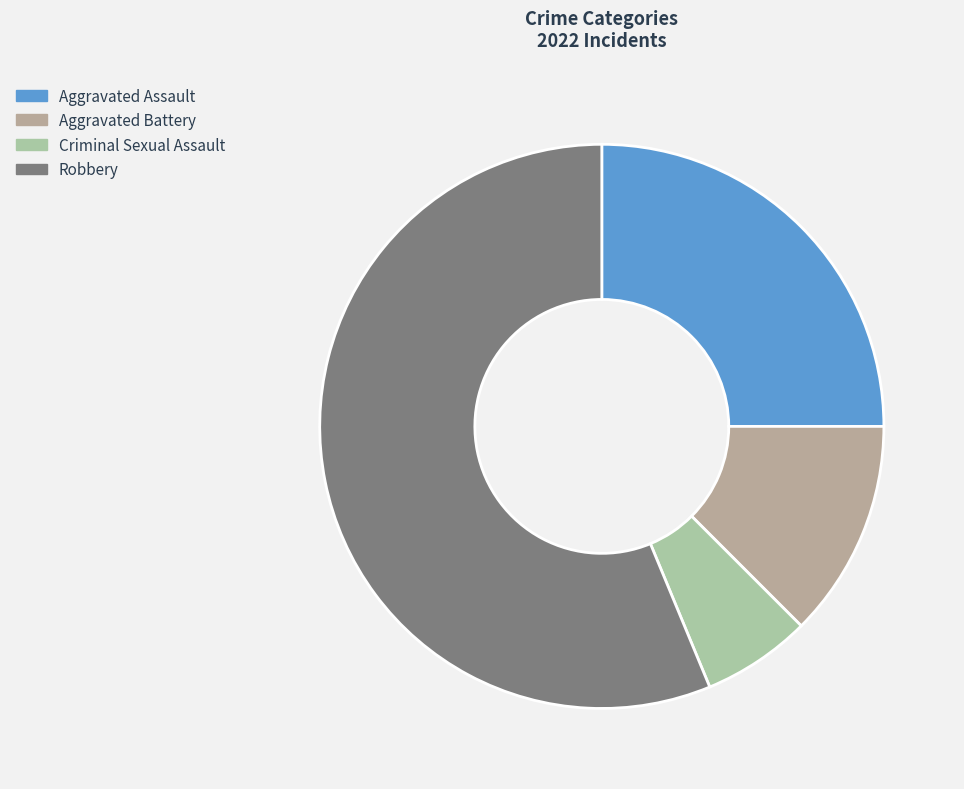

How many slices are in this pie chart?

4